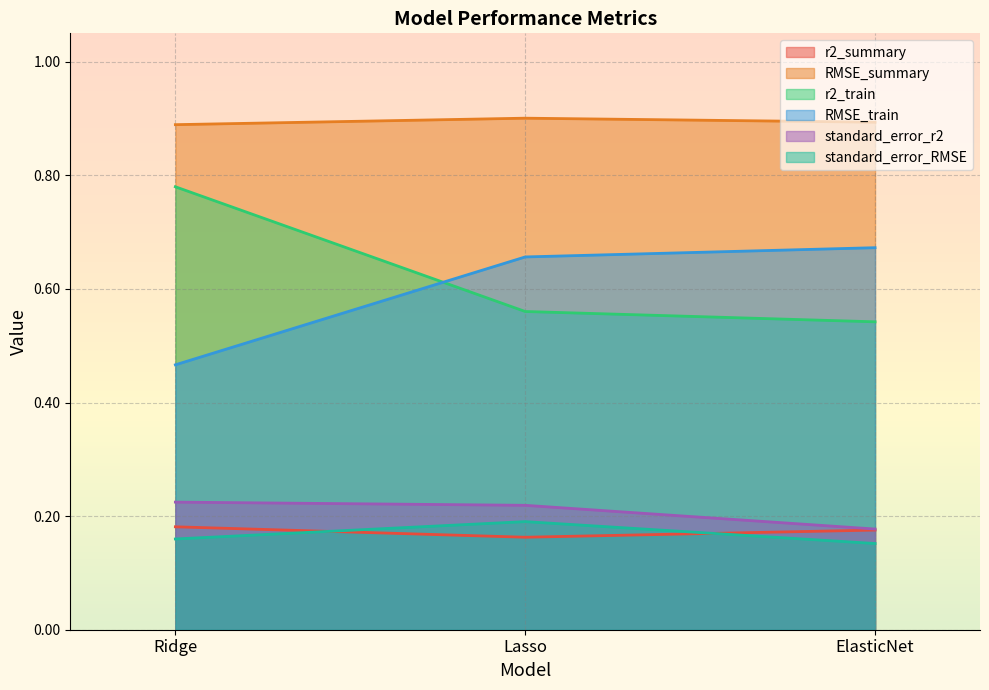

Between Ridge and ElasticNet, which series saw the biggest shift?

r2_train